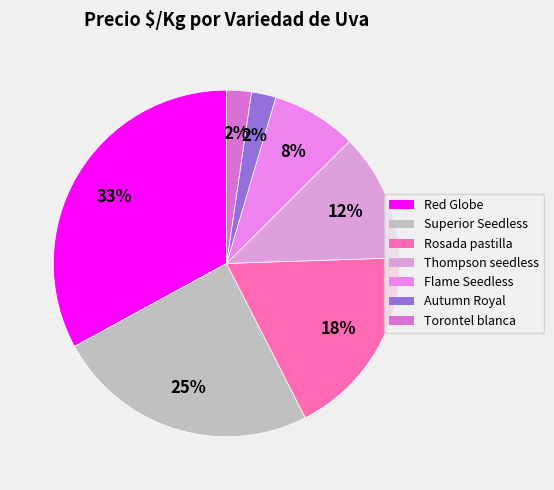

To the nearest percent, what is the average slice percentage?

14%